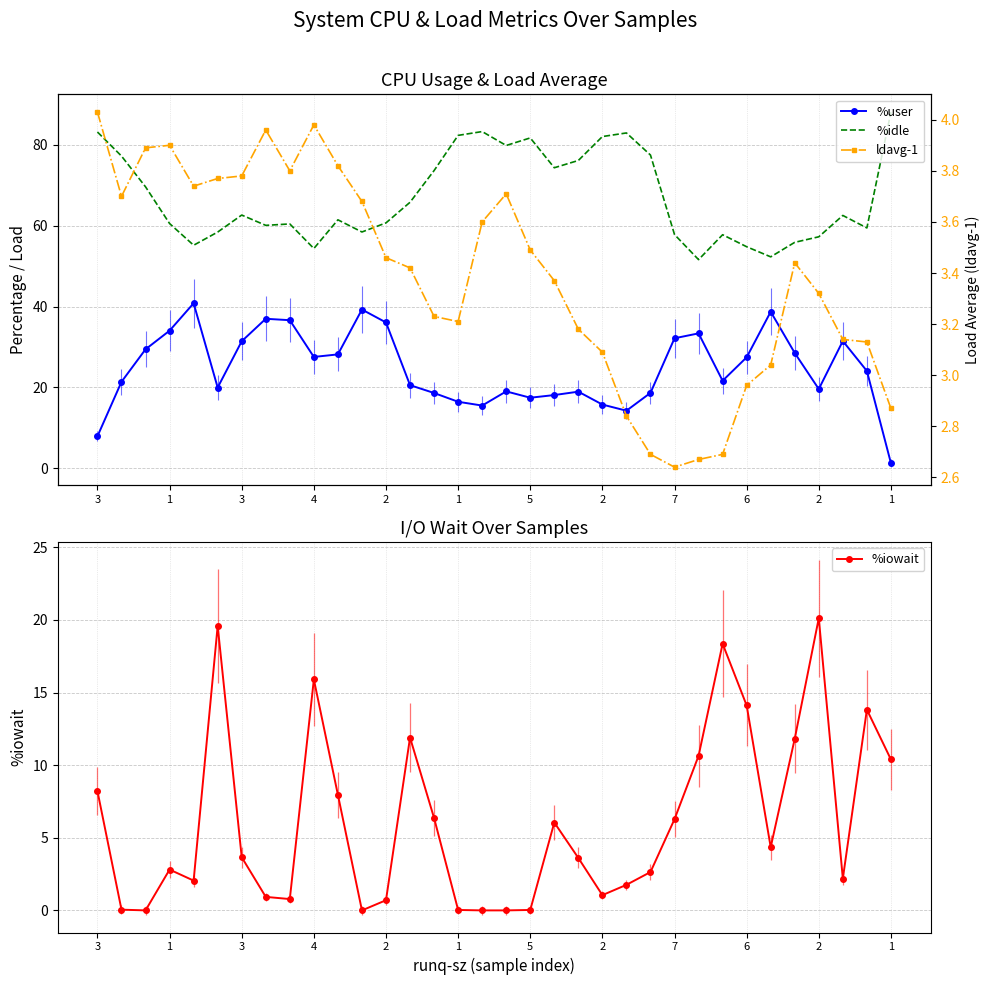

Reading left to right, extract all data points from this chart.

%user: 7.9	21.4	29.4	34.0	40.8	20.0	31.4	37.0	36.6	27.5	28.2	39.3	36.1	20.6	18.6	16.4	15.5	19.0	17.4	18.1	18.9	15.8	14.2	18.6	32.2	33.4	21.6	27.4	38.7	28.5	19.6	31.5	24.1	1.3
%idle: 83.2	77.2	69.6	60.5	55.2	58.4	62.6	60.1	60.4	54.4	61.5	58.5	60.7	65.8	73.6	82.3	83.3	79.8	81.7	74.3	76.1	82.1	83.0	77.5	57.8	51.6	57.8	54.8	52.3	55.9	57.3	62.5	59.5	88.1
%iowait: 8.2	0.1	0.0	2.8	2.0	19.6	3.7	0.9	0.8	15.9	8.0	0.0	0.7	11.9	6.4	0.0	0.0	0.0	0.0	6.0	3.6	1.1	1.8	2.6	6.3	10.6	18.4	14.1	4.3	11.8	20.1	2.2	13.8	10.4
ldavg-1: 4.0	3.7	3.9	3.9	3.7	3.8	3.8	4.0	3.8	4.0	3.8	3.7	3.5	3.4	3.2	3.2	3.6	3.7	3.5	3.4	3.2	3.1	2.8	2.7	2.6	2.7	2.7	3.0	3.0	3.4	3.3	3.1	3.1	2.9